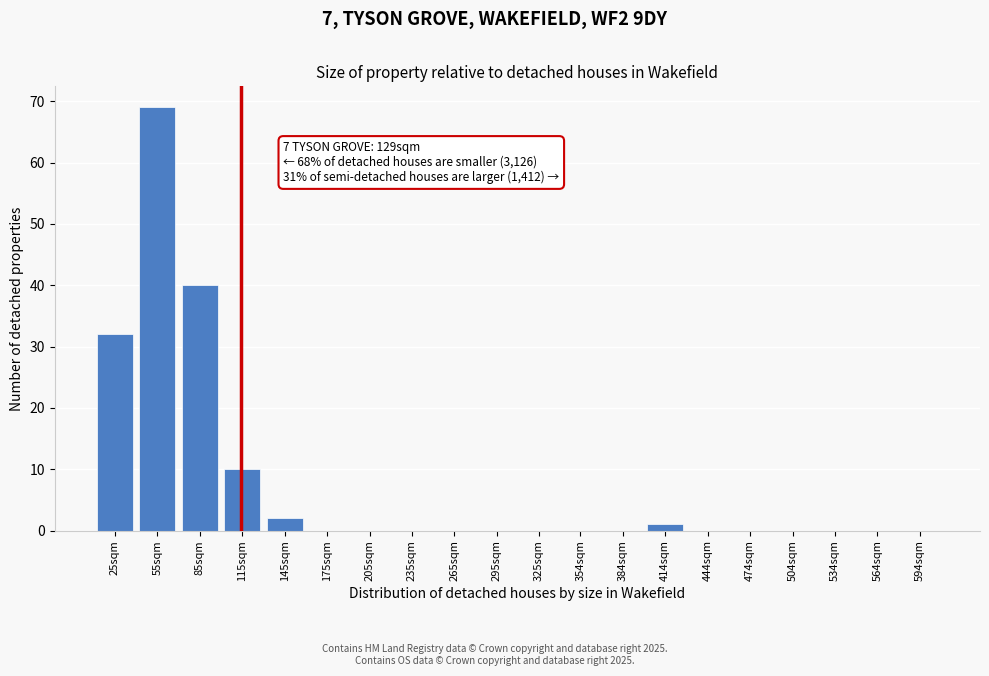

Reading right to left, list all the values displayed in this chart.

594sqm=0	564sqm=0	534sqm=0	504sqm=0	474sqm=0	444sqm=0	414sqm=1	384sqm=0	354sqm=0	325sqm=0	295sqm=0	265sqm=0	235sqm=0	205sqm=0	175sqm=0	145sqm=2	115sqm=10	85sqm=40	55sqm=69	25sqm=32